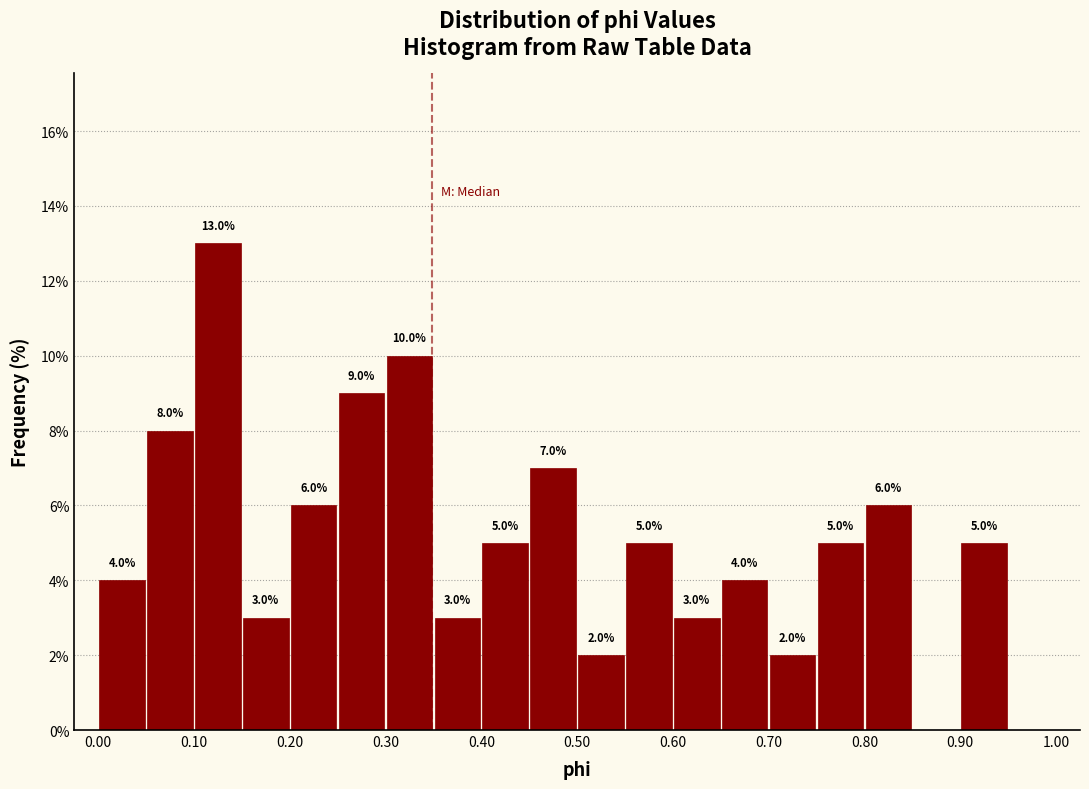

Over which range of the x-axis is the bar tallest?

0.10 to 0.15